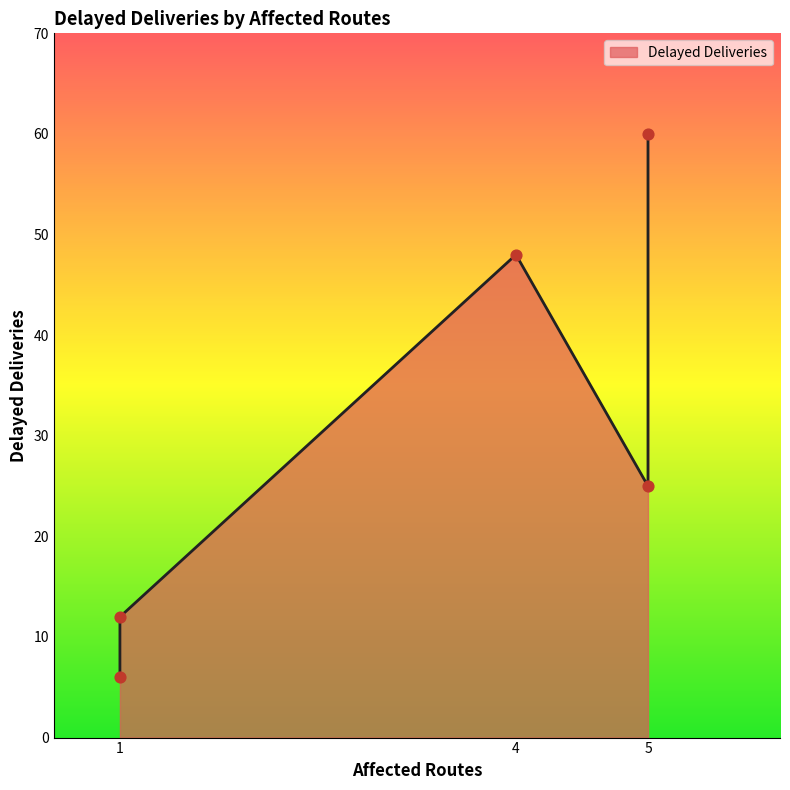

What is the change in value from 1 to 5?

+48